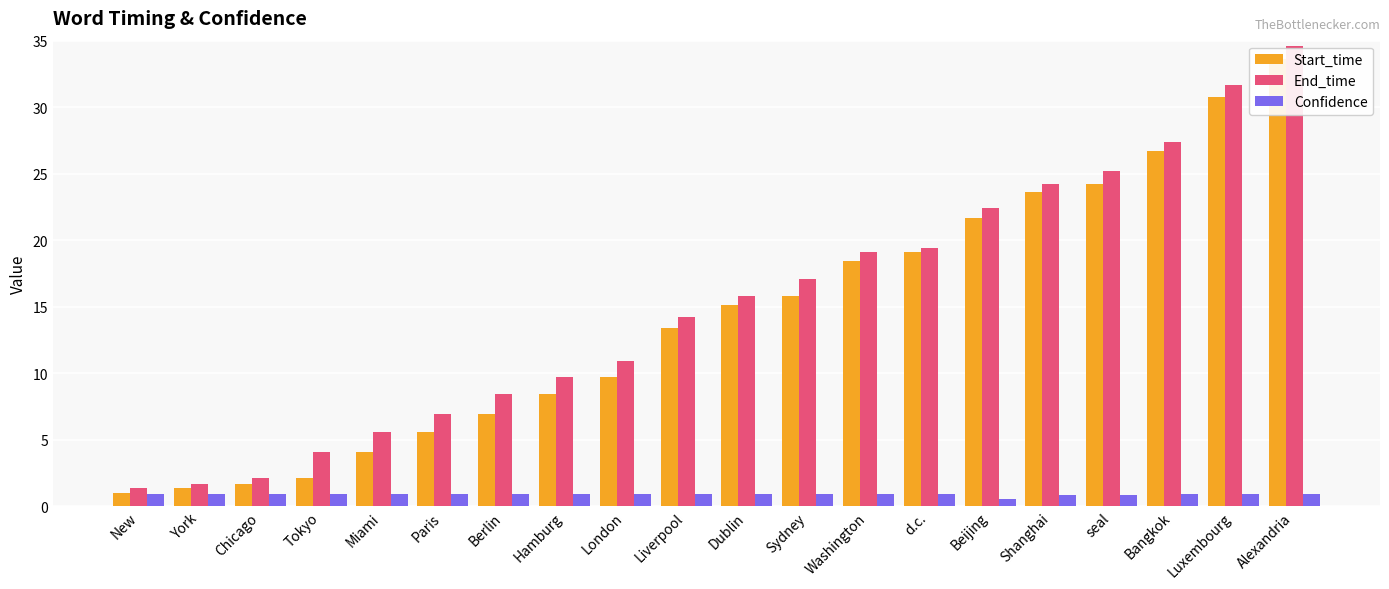

Which category has the highest value across all series?

Alexandria